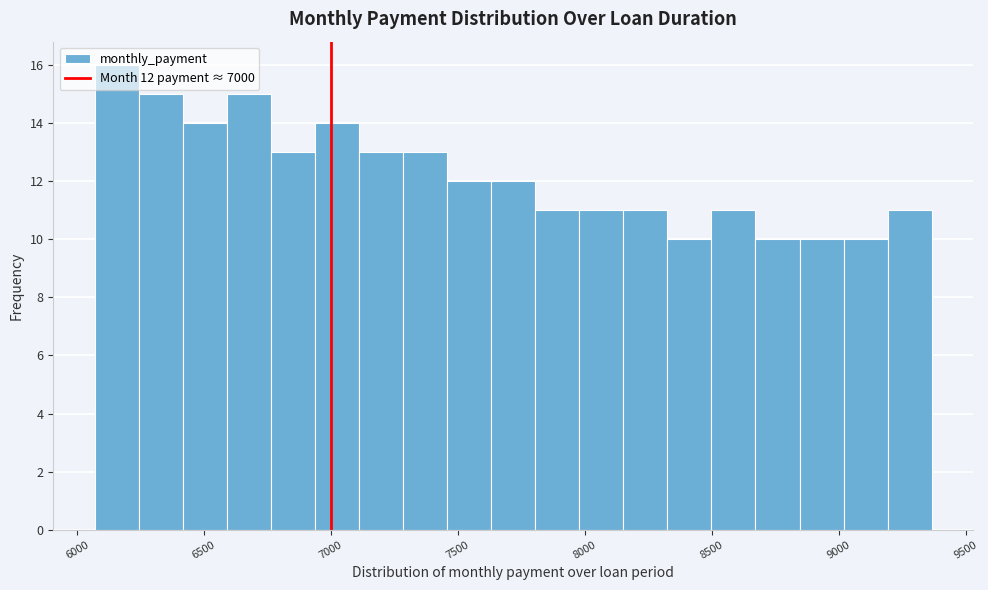

Read against the x-axis, roughly where is the centre of the tallest bar?

6150